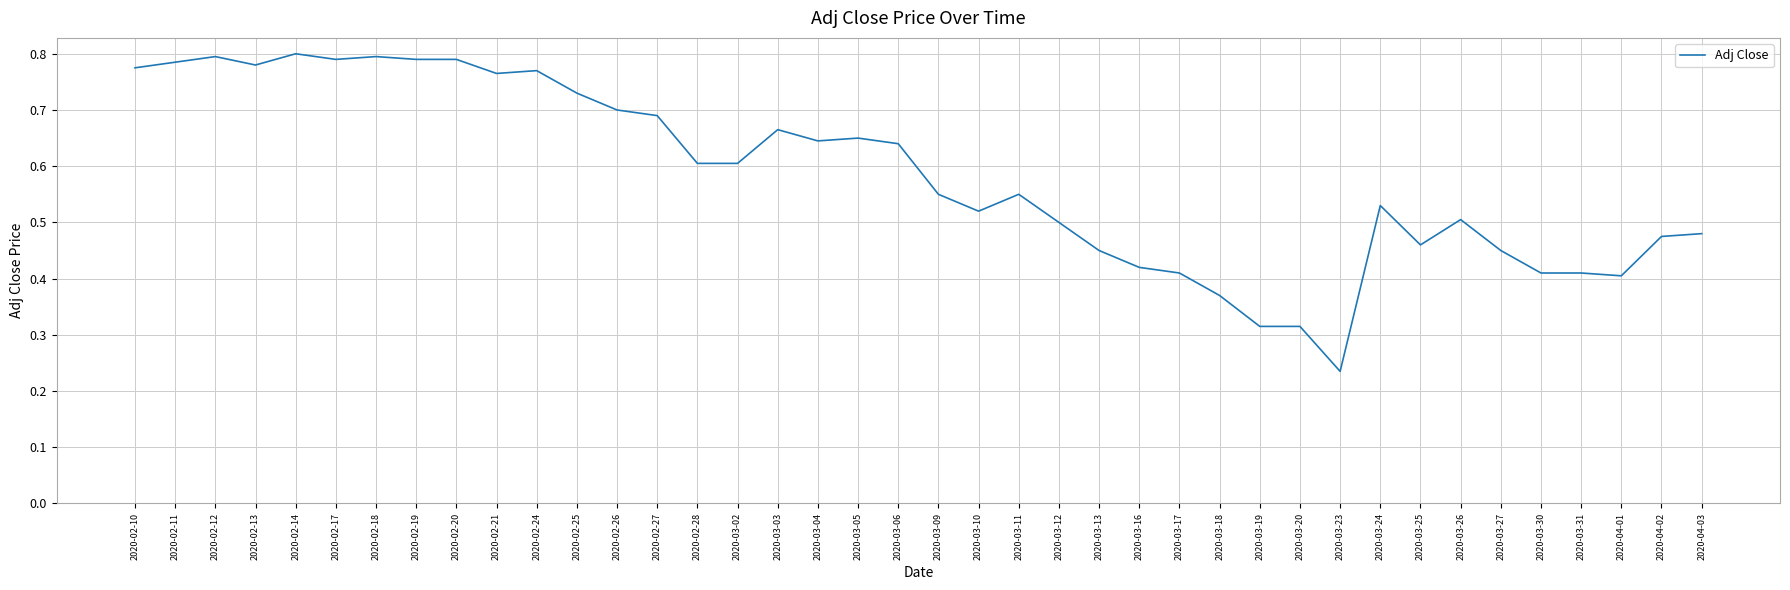

Which category has the lowest value across all series?

2020-03-23